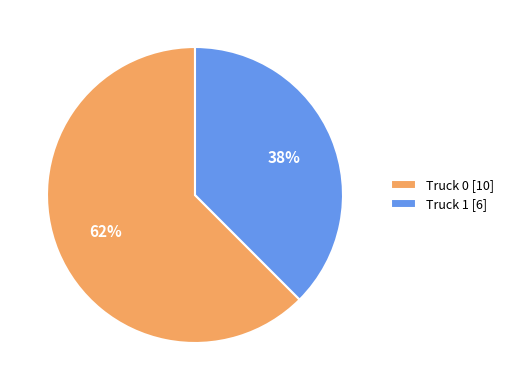

Which category has the smallest portion of the pie?

Truck 1